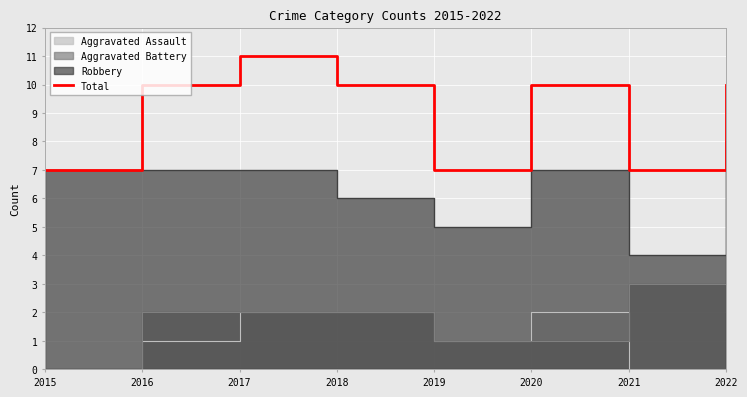

At which label does Total reach its peak?

2017